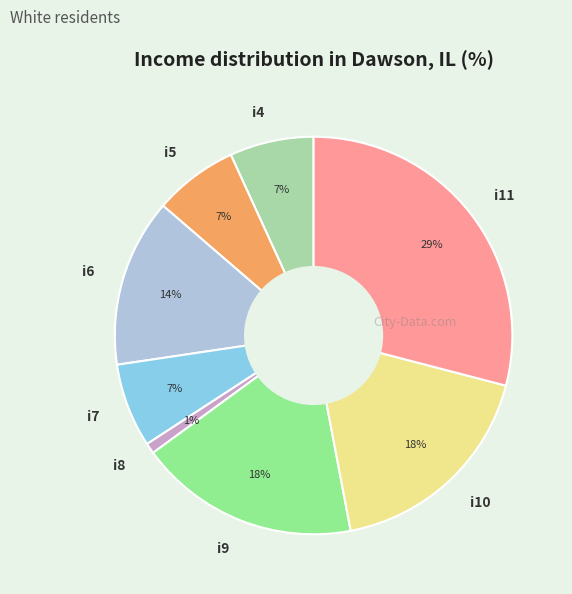

What percentage is the i9 slice, to the nearest percent?

18%